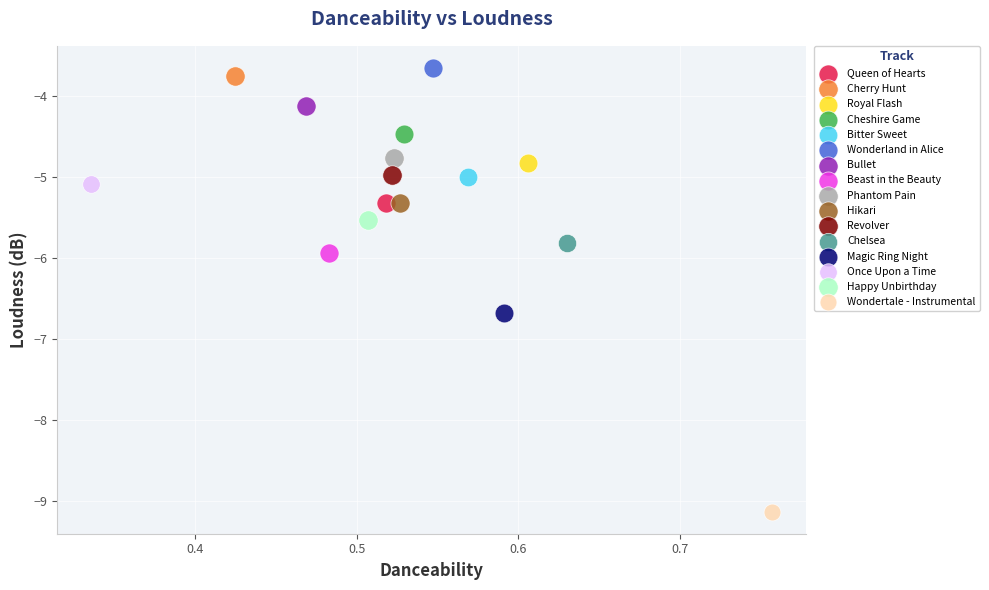

What are all the series names shown in the legend?

Queen of Hearts, Cherry Hunt, Royal Flash, Cheshire Game, Bitter Sweet, Wonderland in Alice, Bullet, Beast in the Beauty, Phantom Pain, Hikari, Revolver, Chelsea, Magic Ring Night, Once Upon a Time, Happy Unbirthday, Wondertale - Instrumental